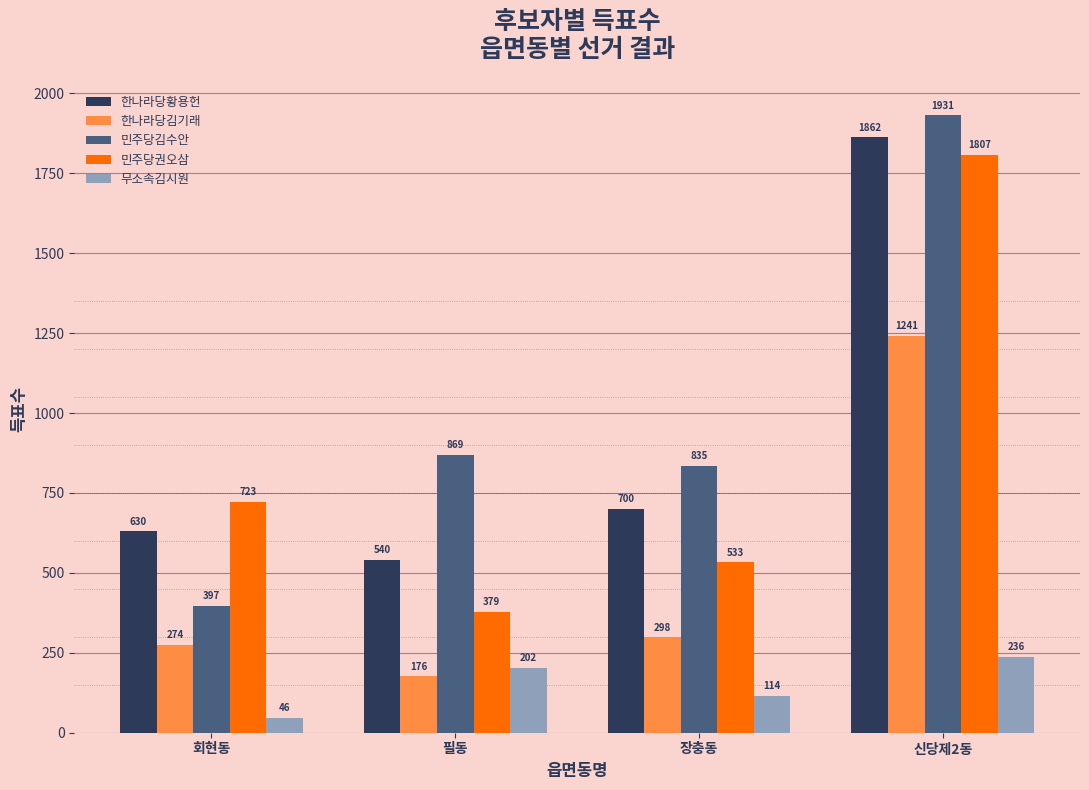

Count the number of categories in the chart.

4